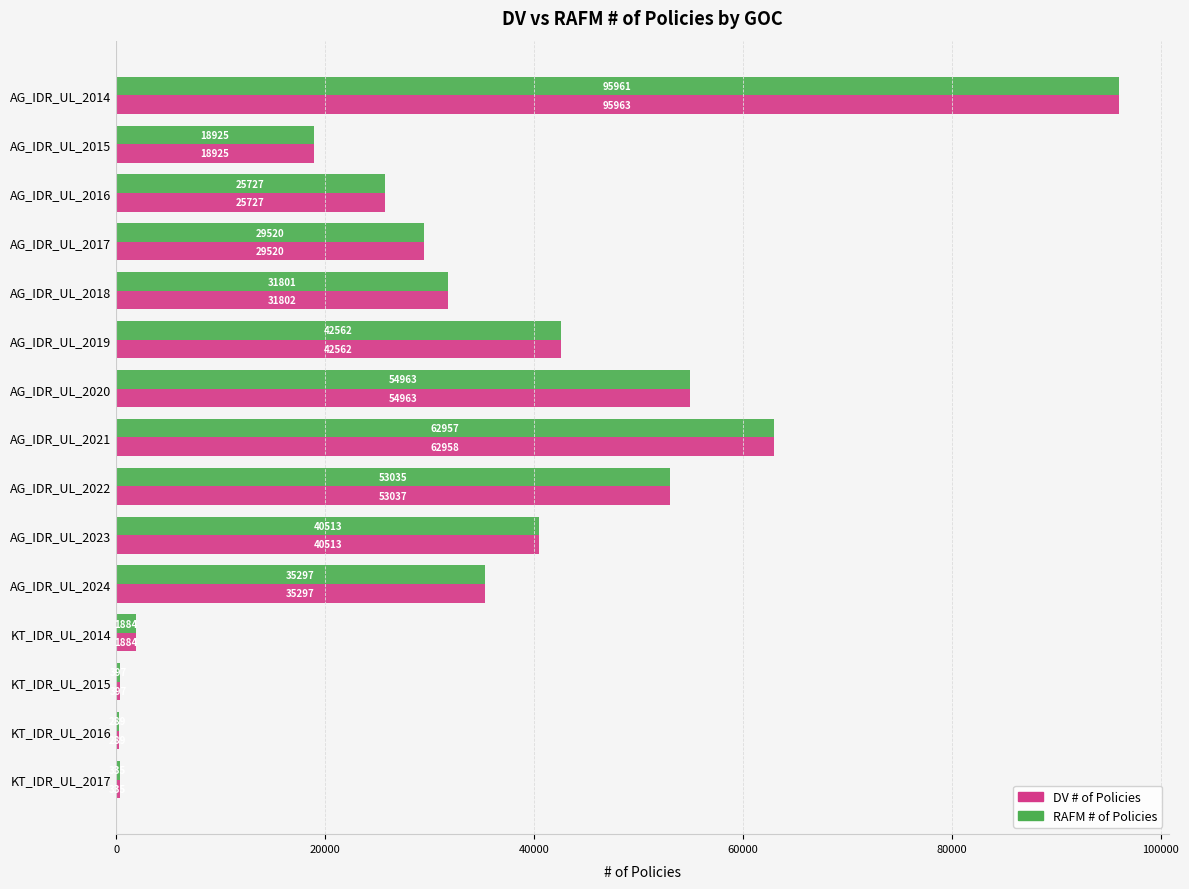

Between AG_IDR_UL_2018 and AG_IDR_UL_2023, which series saw the biggest shift?

RAFM # of Policies